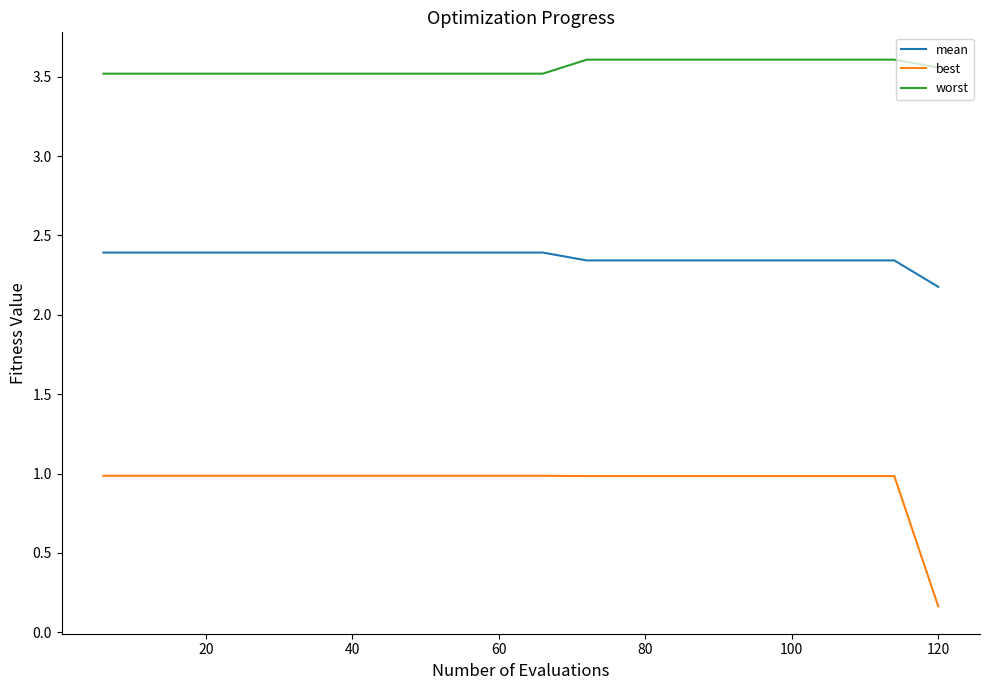

List the series in order of their peak value, lowest first.

best, mean, worst